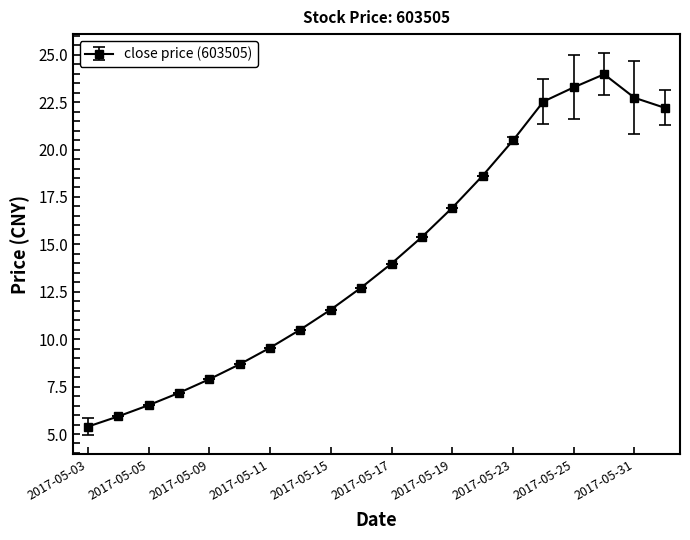

How many points are higher than both their immediate neighbors (excluding endpoints)?

1